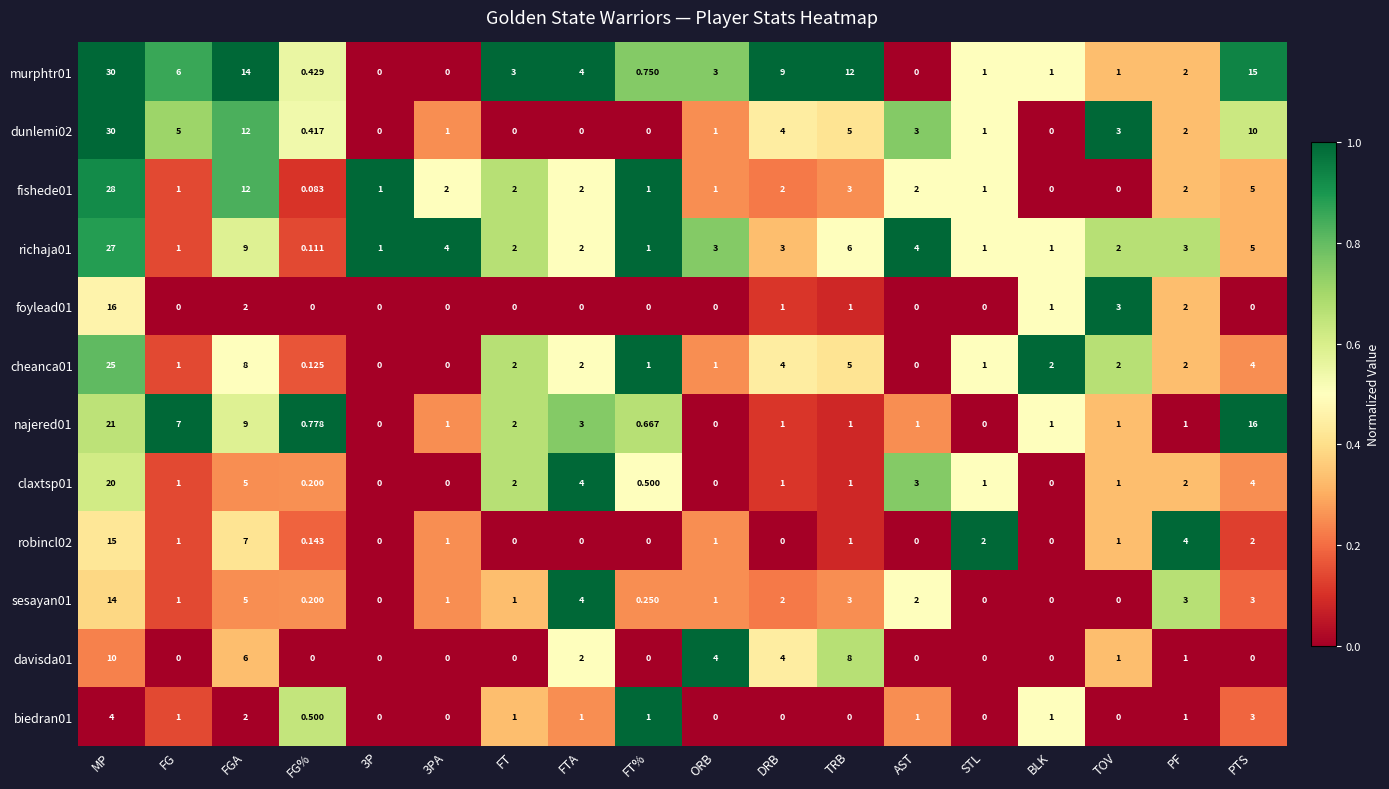

Where is biedran01 nearest to the value 2?

FGA